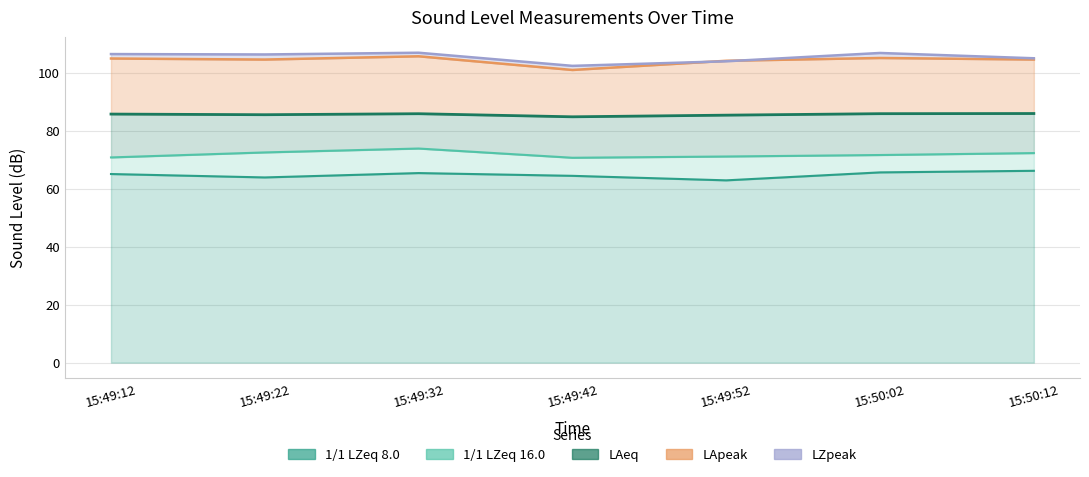

Which label corresponds to the smallest value in the chart?

15:49:52